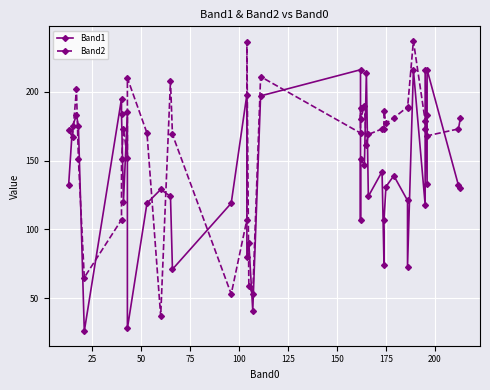

How many intersections are there between Band2 and Band1?

22